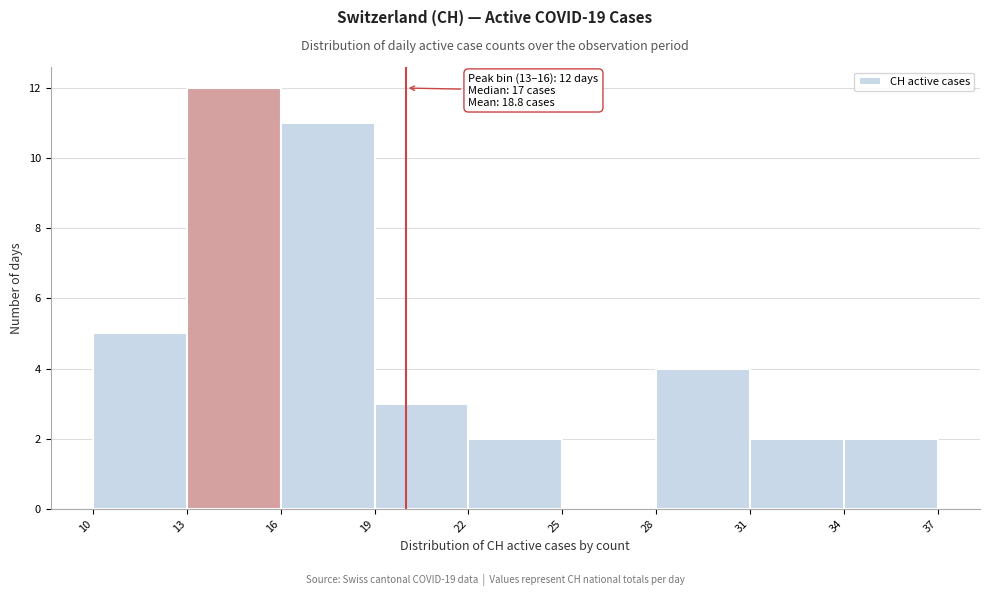

Which range on the x-axis has the tallest bar?

13 to 16